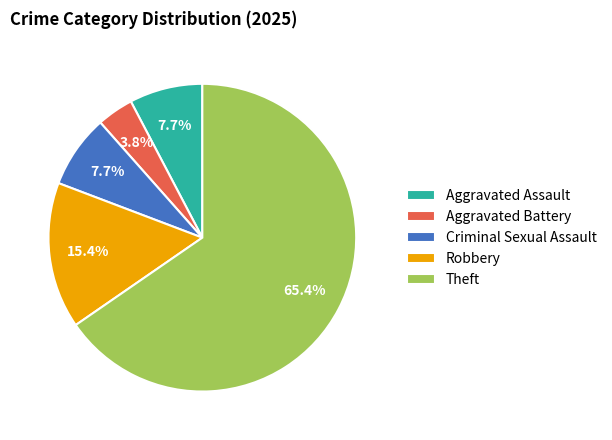

Is it true that Aggravated Assault is 1% of the pie?

False